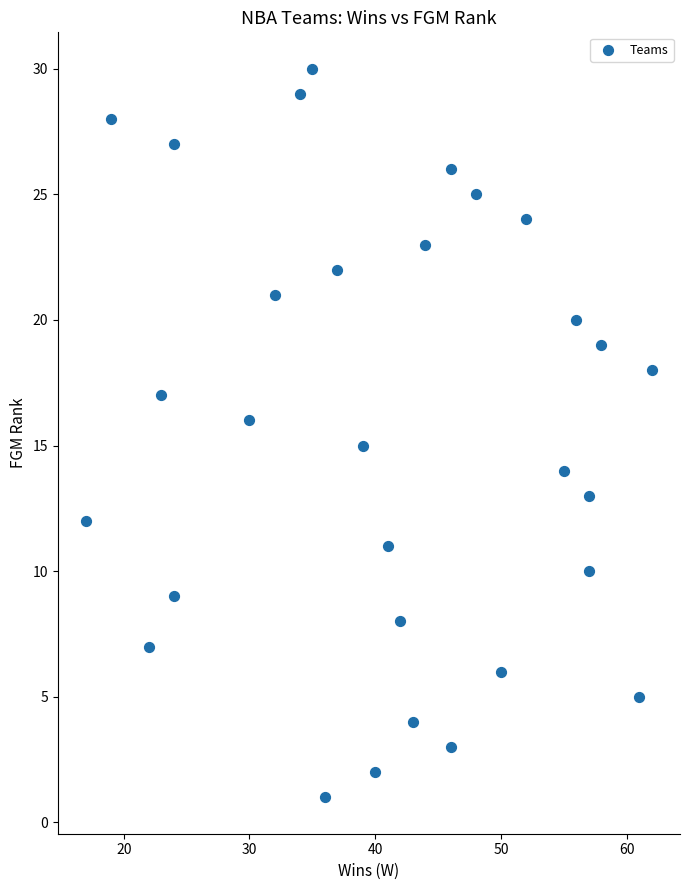

What is the range of Y values (max minus min)?

29